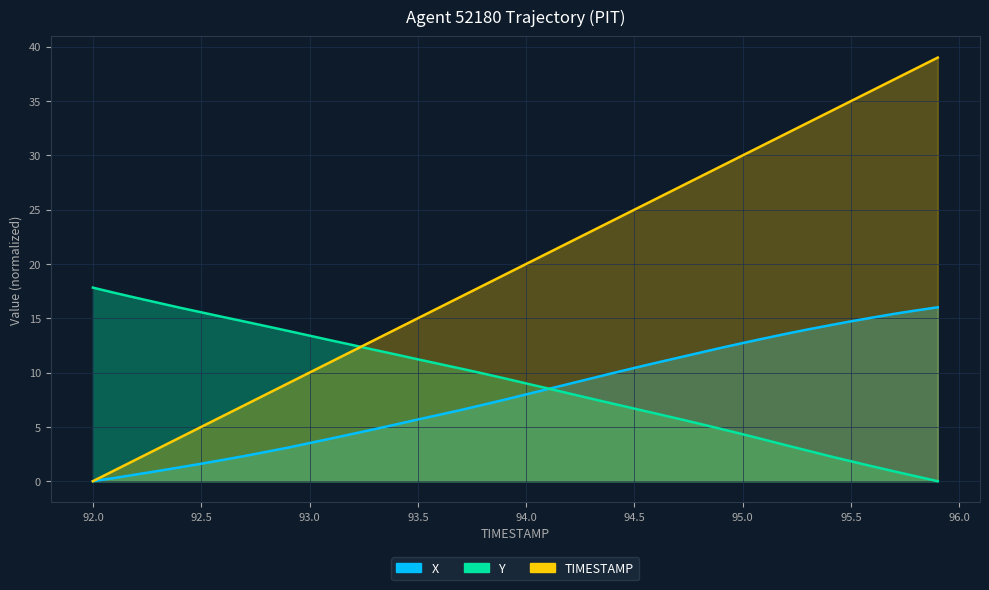

How many data points in Y are less than 9?

19